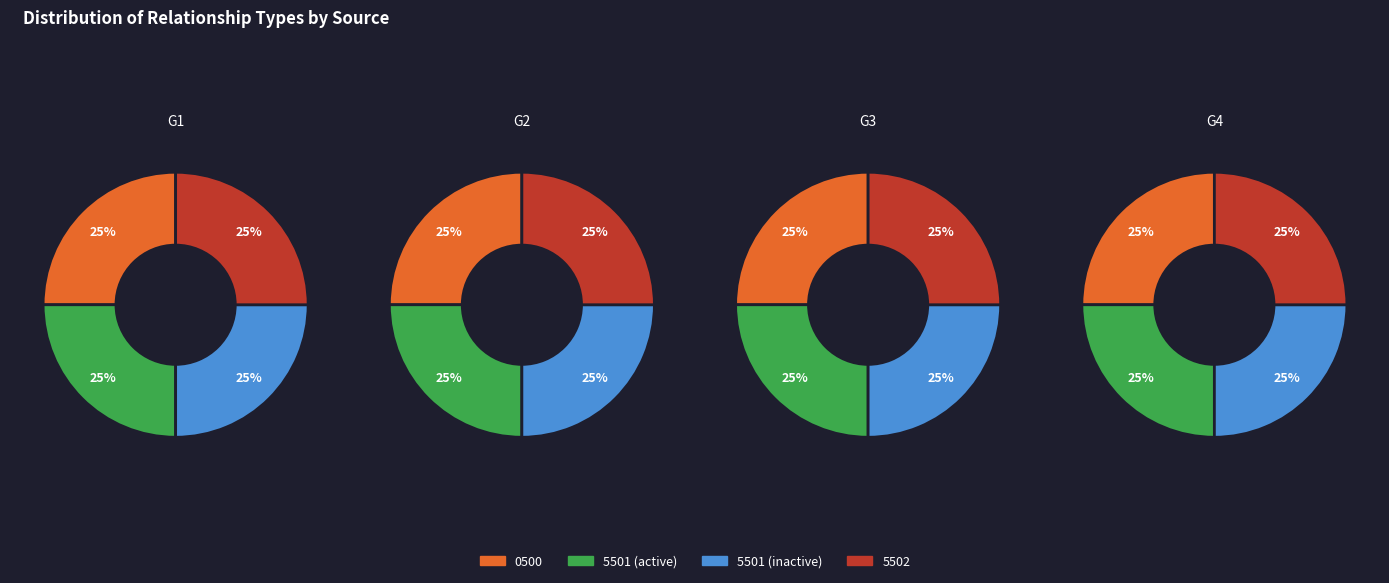

What is the largest slice in the pie chart?

null